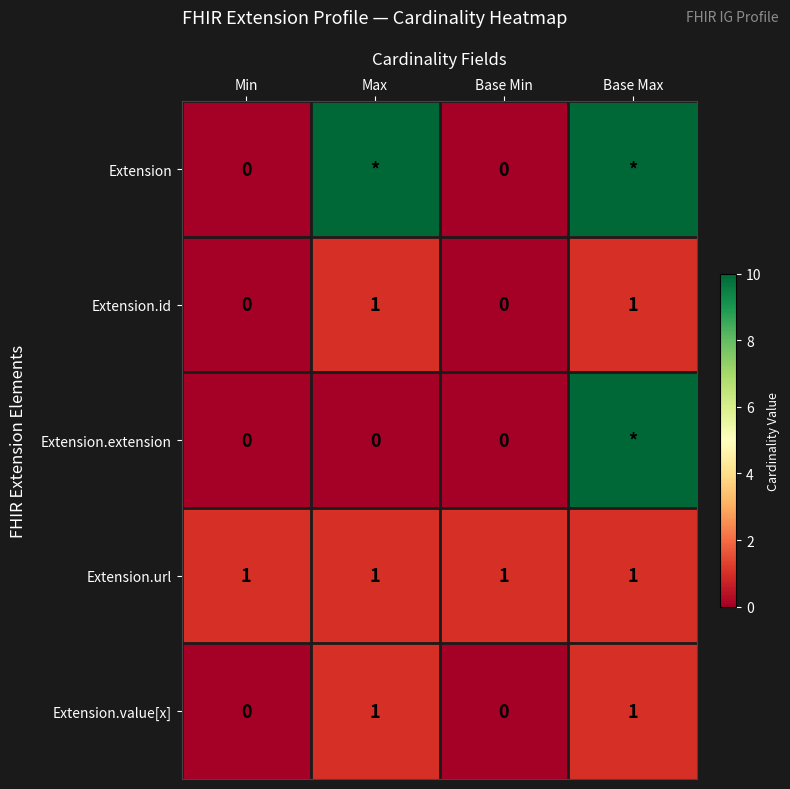

At how many categories does at least one series exceed 3?

2